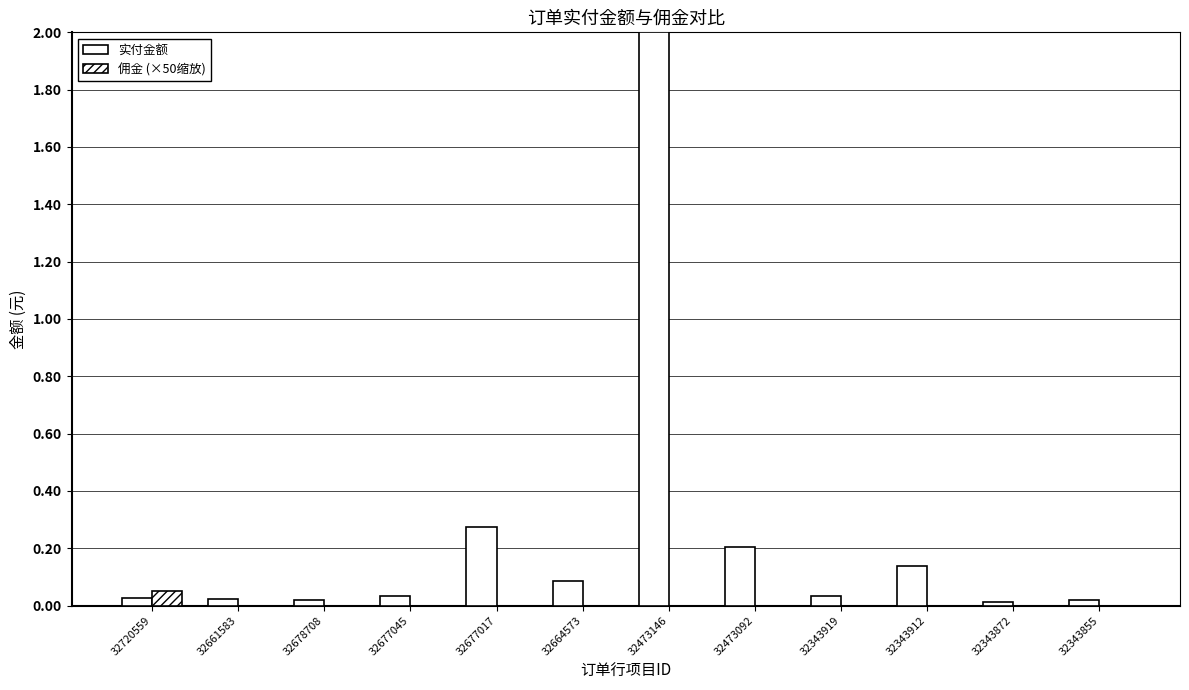

Count the number of data series in this chart.

2